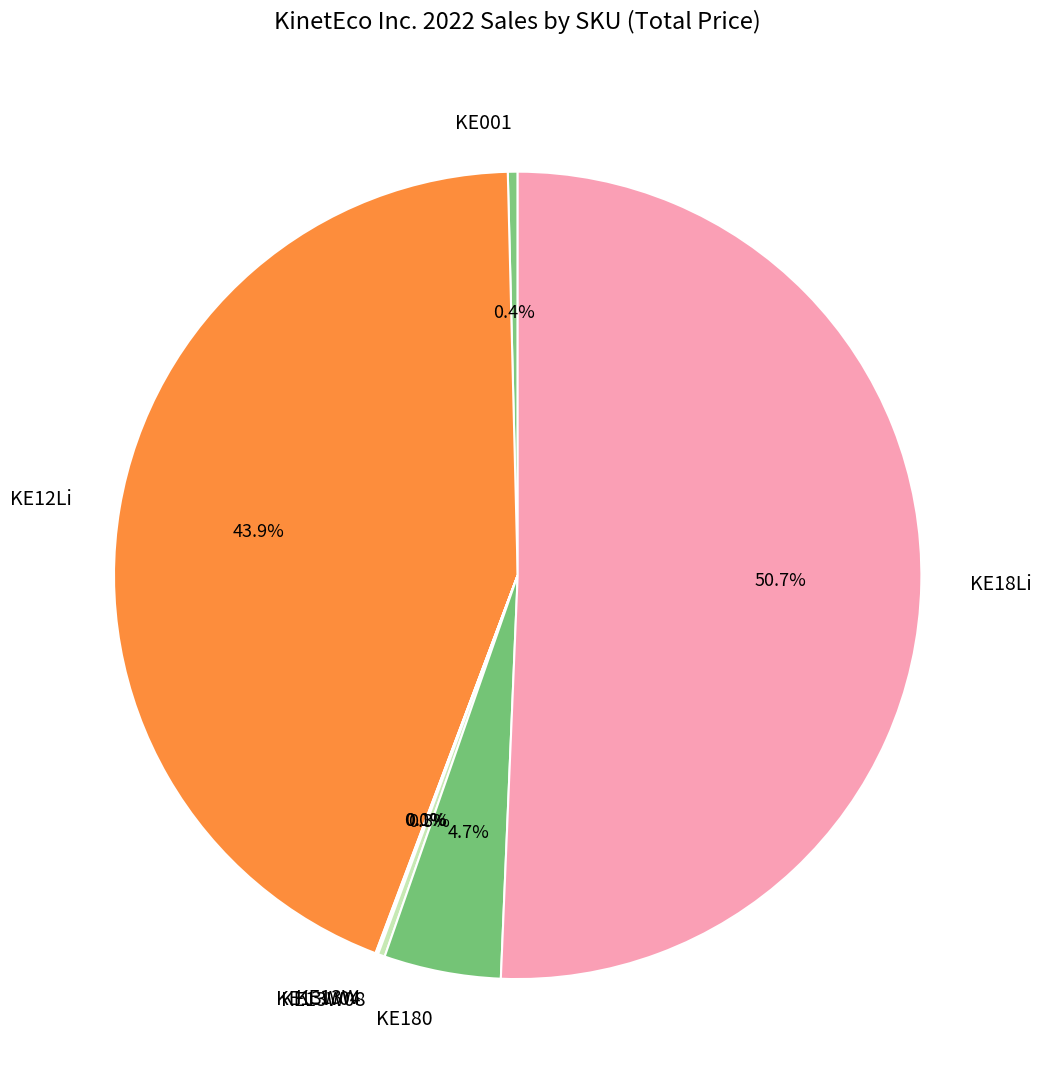

What is the ratio of the value at KE180 to the value at KE001?

12.0